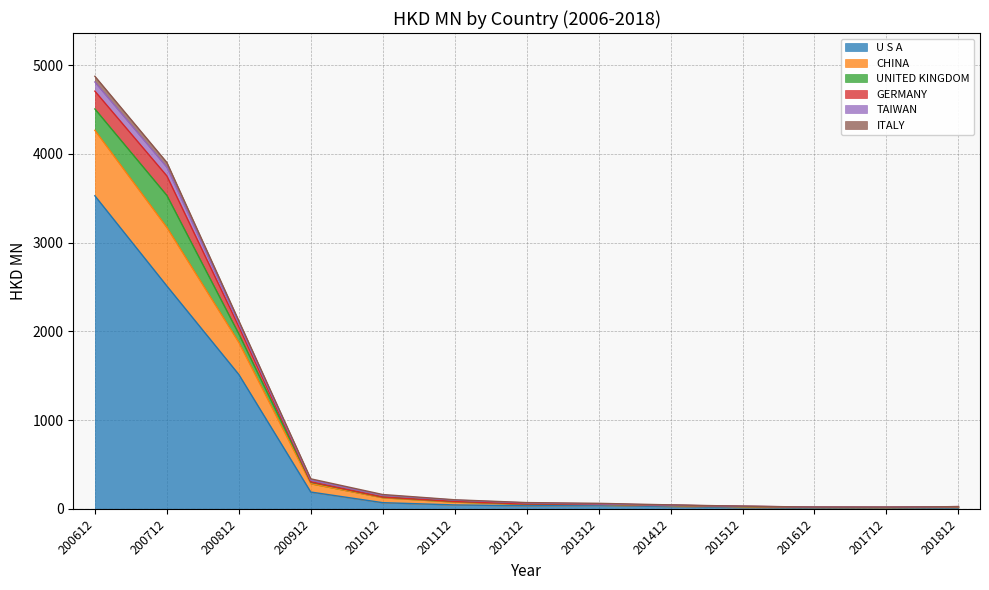

At how many categories does at least one series exceed 873?

3